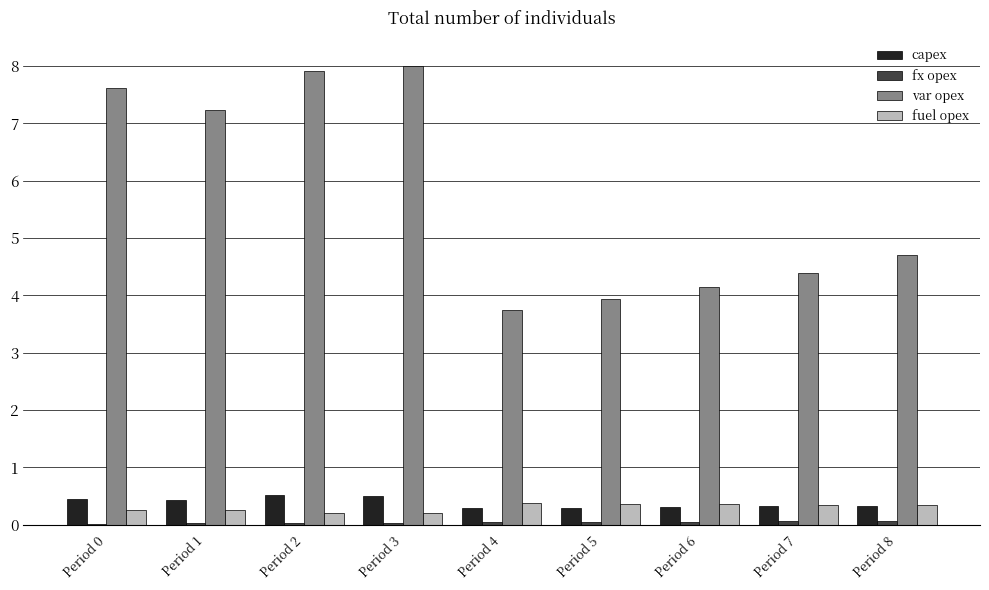

True or false: fuel opex has a value of 0.4 at Period 4.

True